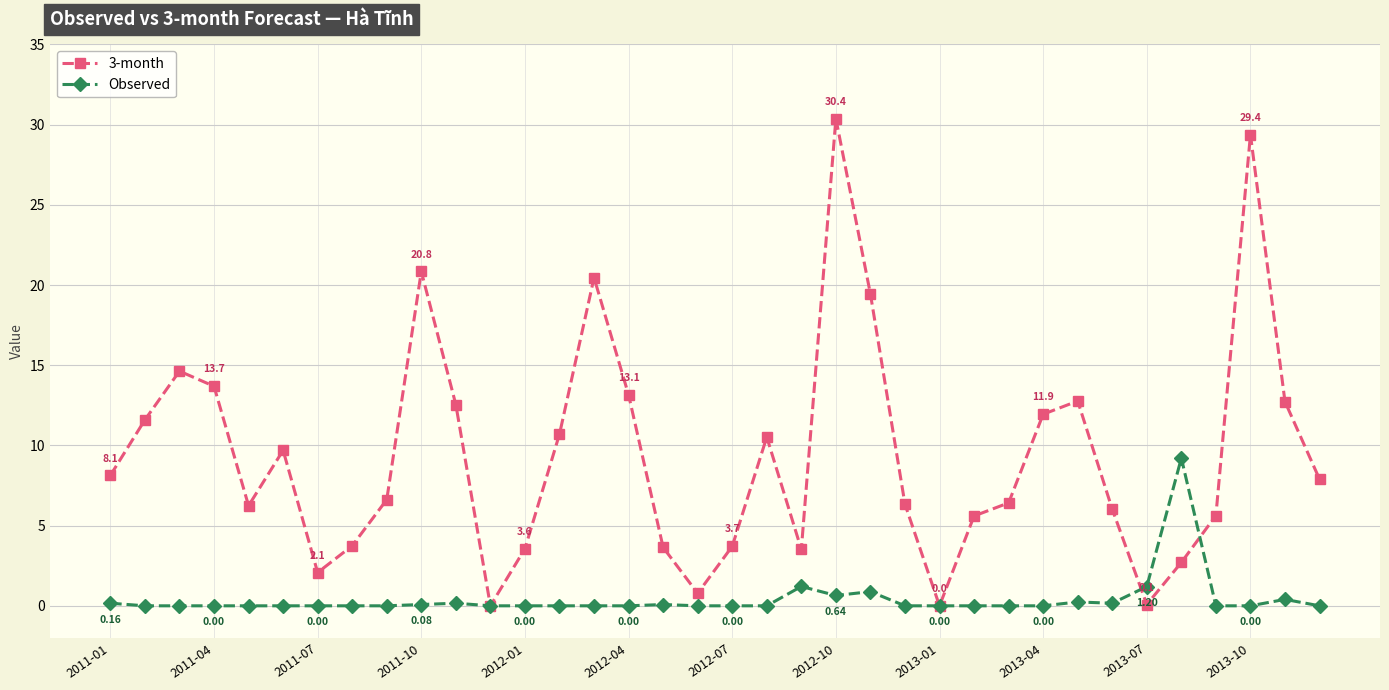

List the series in order of their peak value, lowest first.

Observed, 3-month